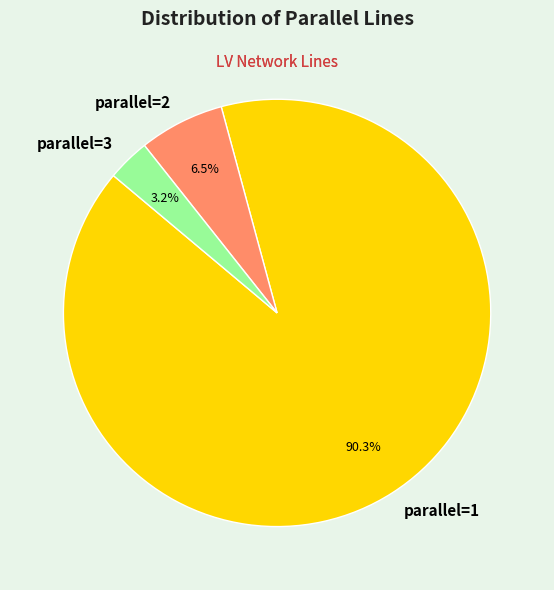

Rank the categories by value from lowest to highest.

parallel=3, parallel=2, parallel=1